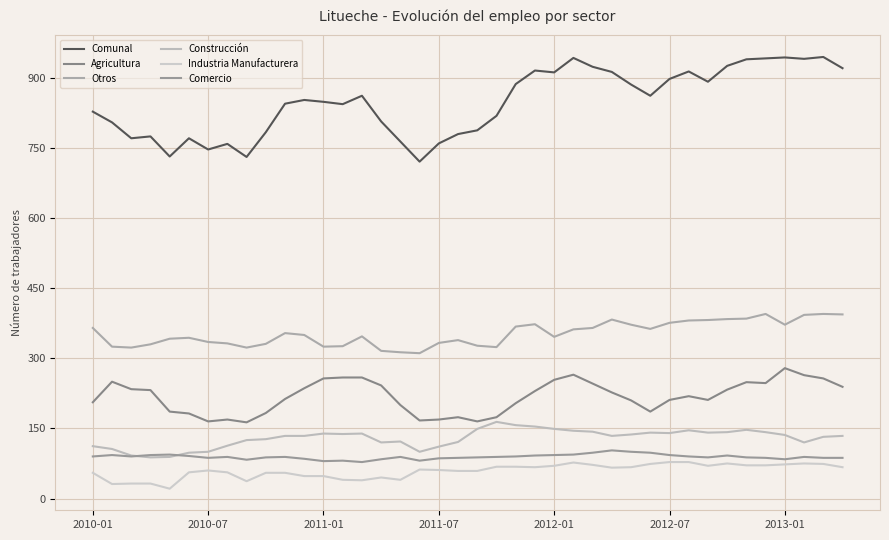

What is the difference between the maximum and minimum values in the Comunal series?

224